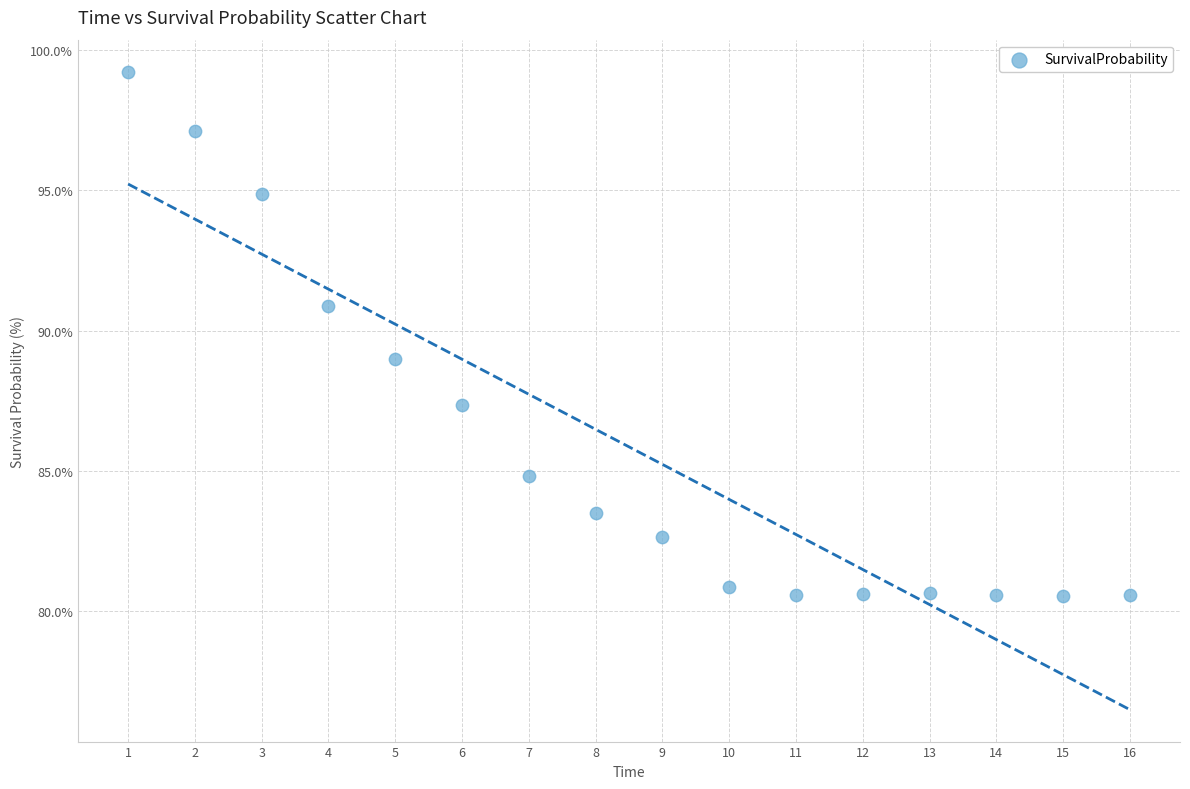

What is the range of X values (max minus min)?

15.0